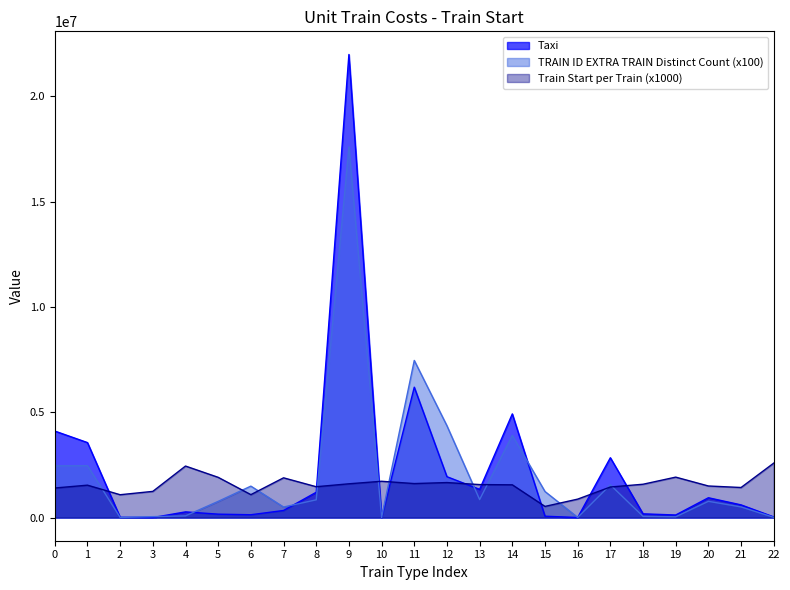

In Taxi, how many points are lower than both neighbors (excluding endpoints)?

6